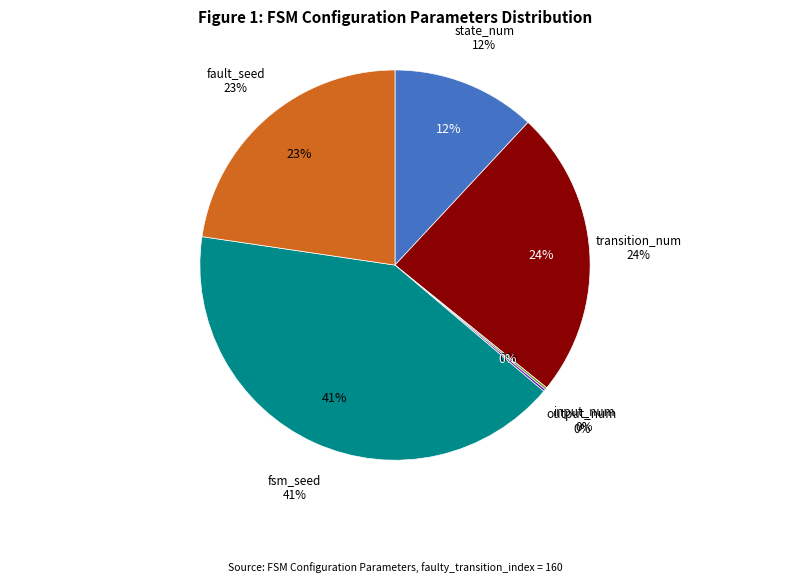

Does output_num represent more than half of the total?

No